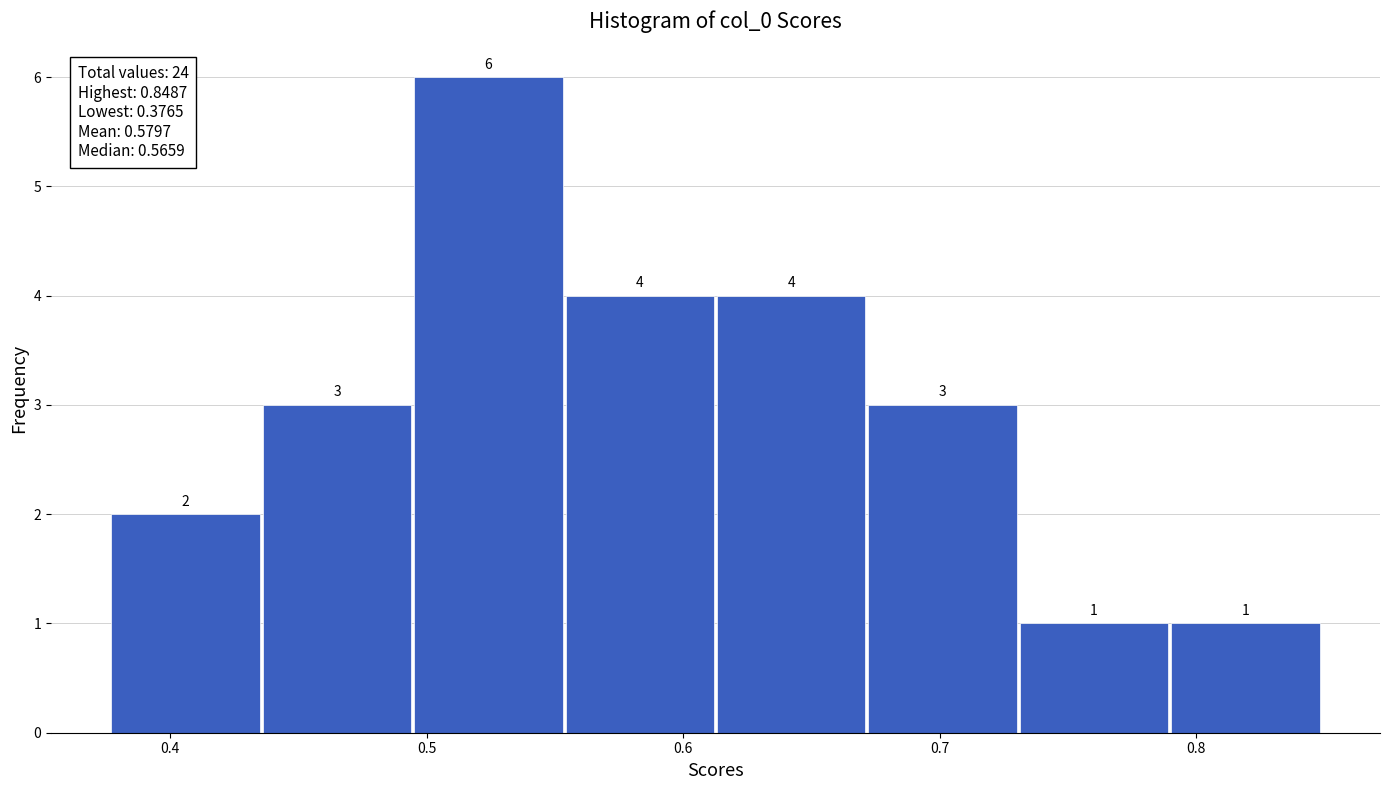

Reading left to right, list every bar in this chart as the range it spans on the x-axis followed by its height. The bar edges are not printed on the chart, so give them approximately, as read against the axis.

0.38 to 0.44: 2
0.44 to 0.49: 3
0.49 to 0.55: 6
0.55 to 0.61: 4
0.61 to 0.67: 4
0.67 to 0.73: 3
0.73 to 0.79: 1
0.79 to 0.85: 1